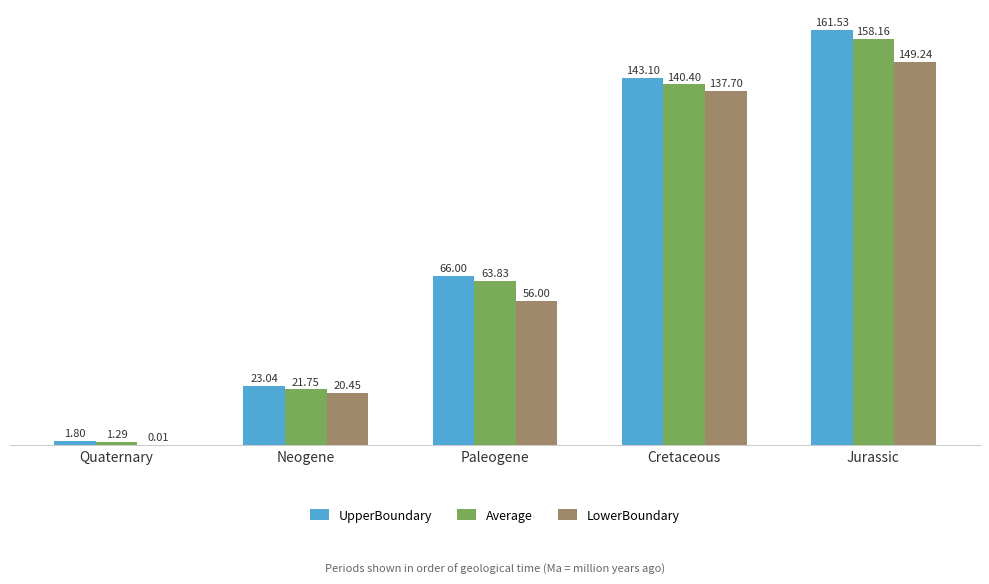

At which category is the sum across all series the highest?

Jurassic